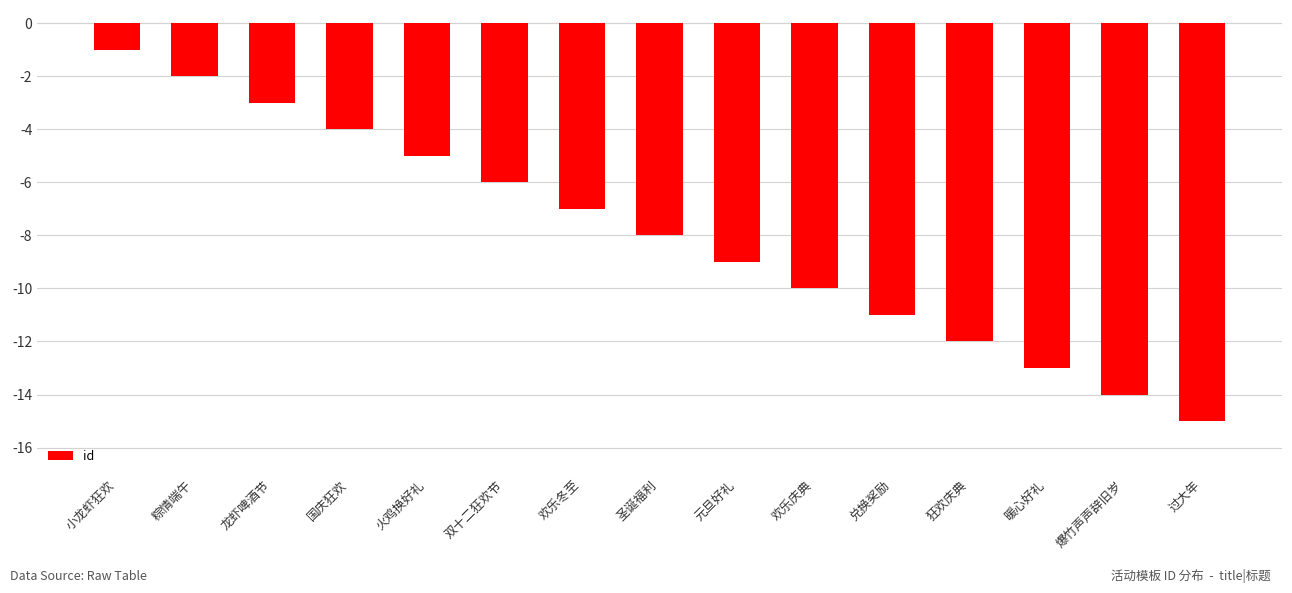

What is the sum of the values at 兑换奖励 and 欢乐冬至?

-18